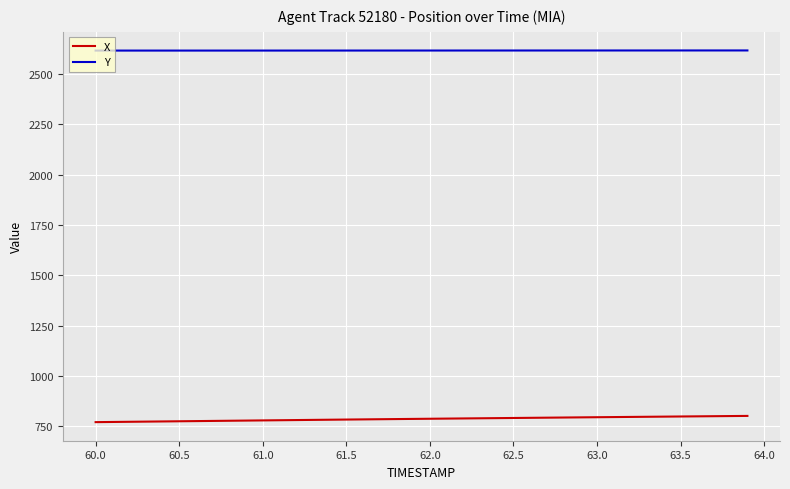

List the series in order of their peak value, lowest first.

X, Y